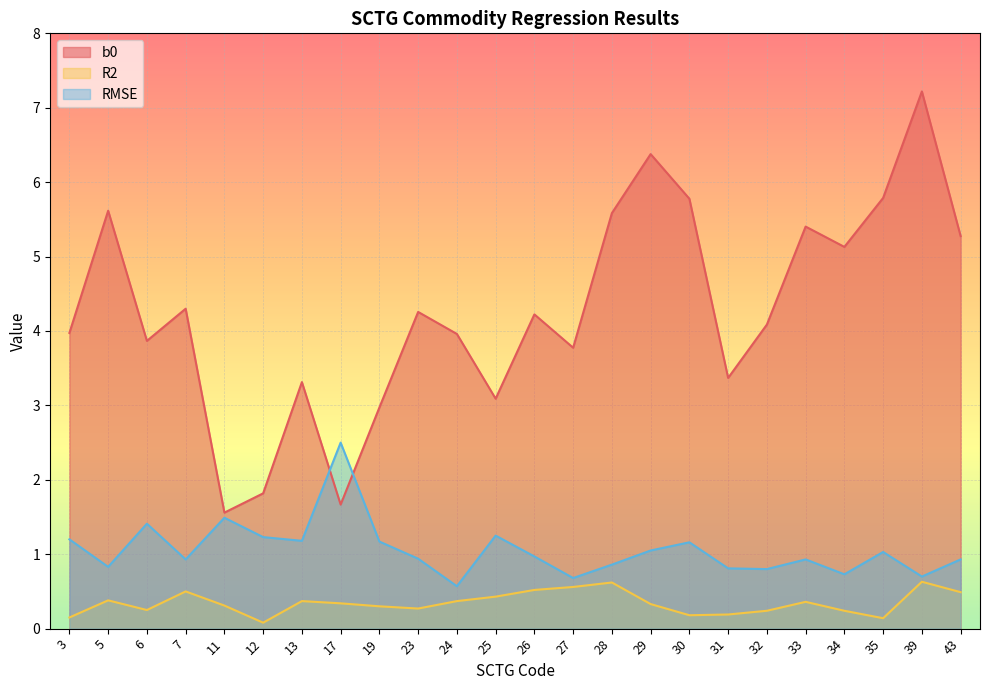

Which has a higher value, 39 or 30?

39